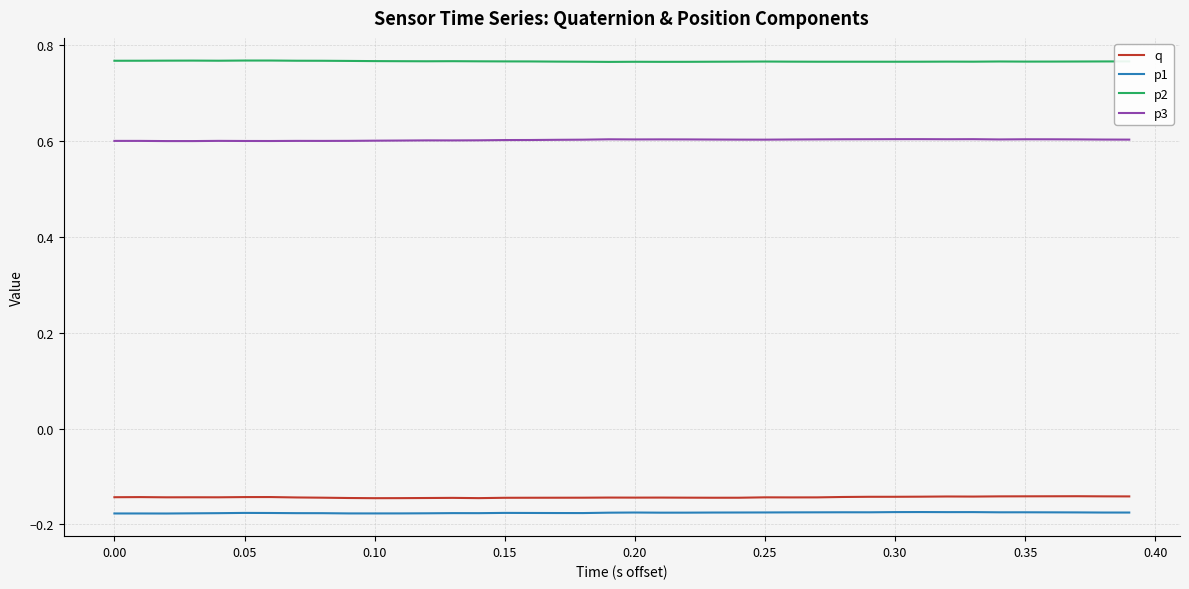

In p2, how many points are higher than both neighbors (excluding endpoints)?

8